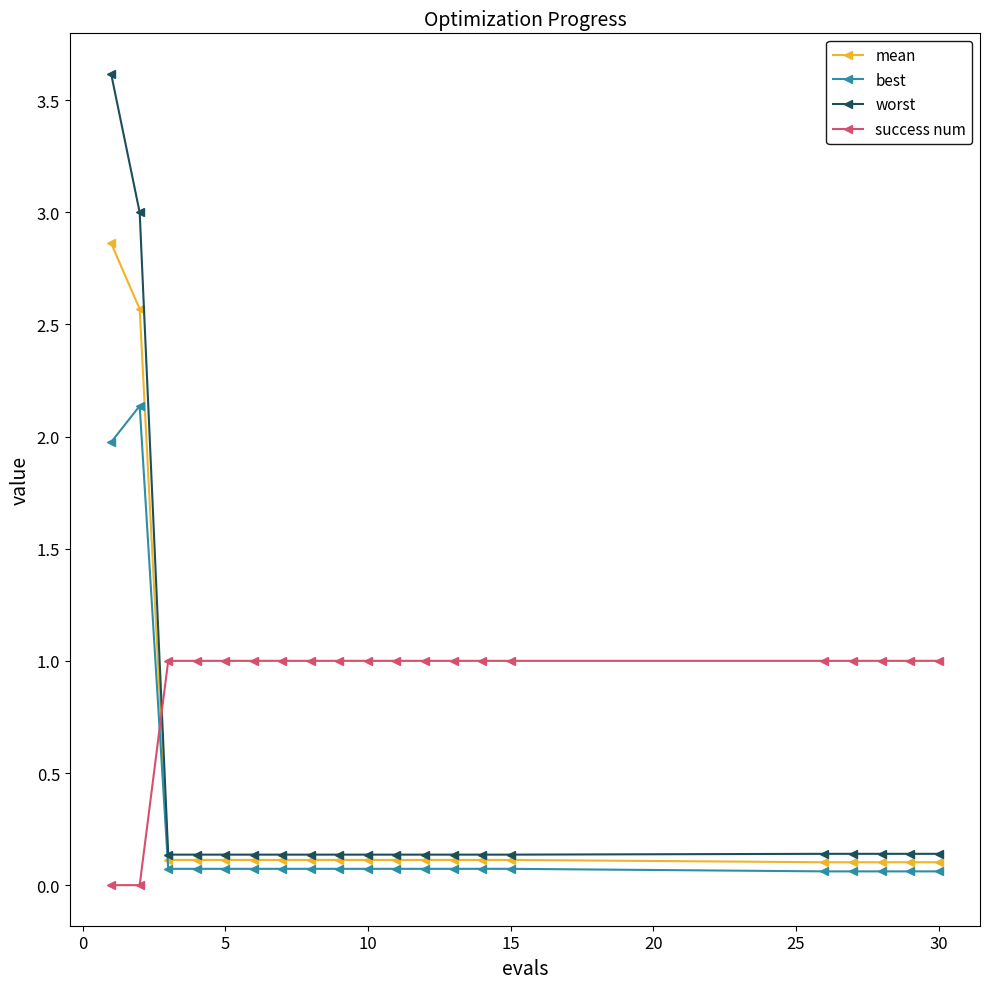

What is the minimum value for mean?

0.1